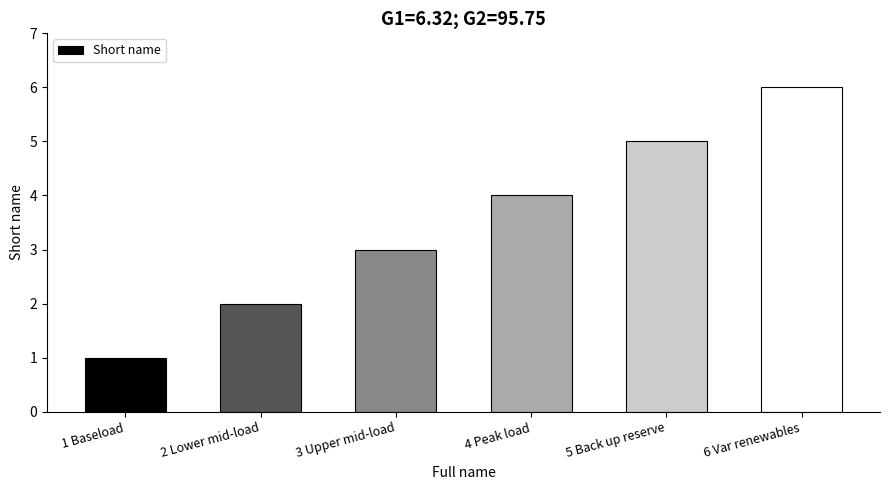

What is the value of the 1st bar from the left?

1